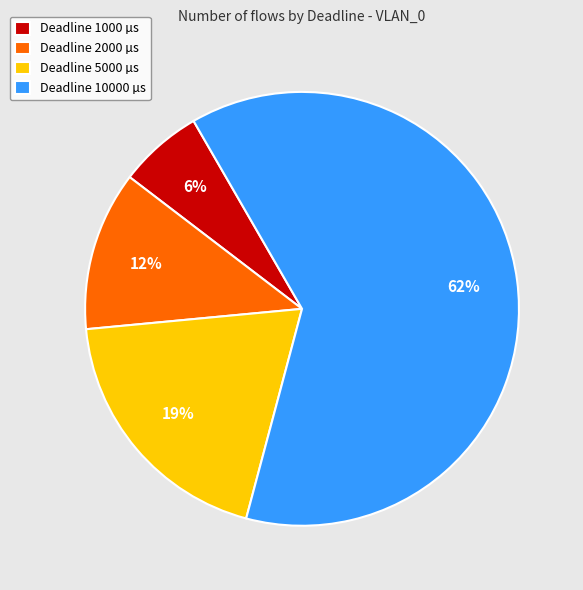

True or false: Deadline 1000 µs accounts for 6% of the total.

True